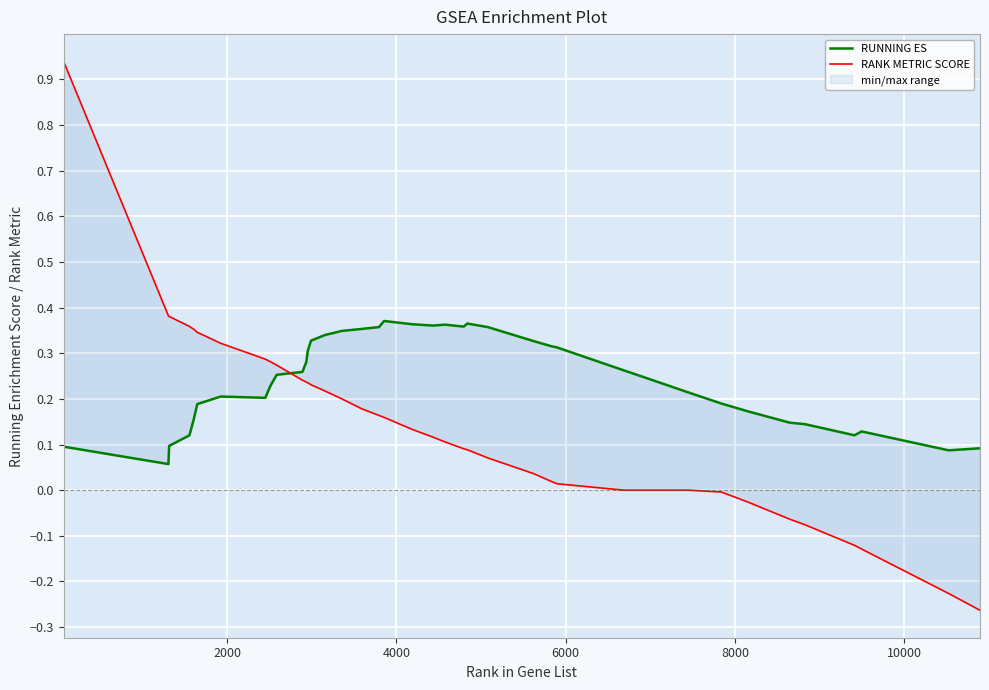

How many lines are shown in the chart?

2